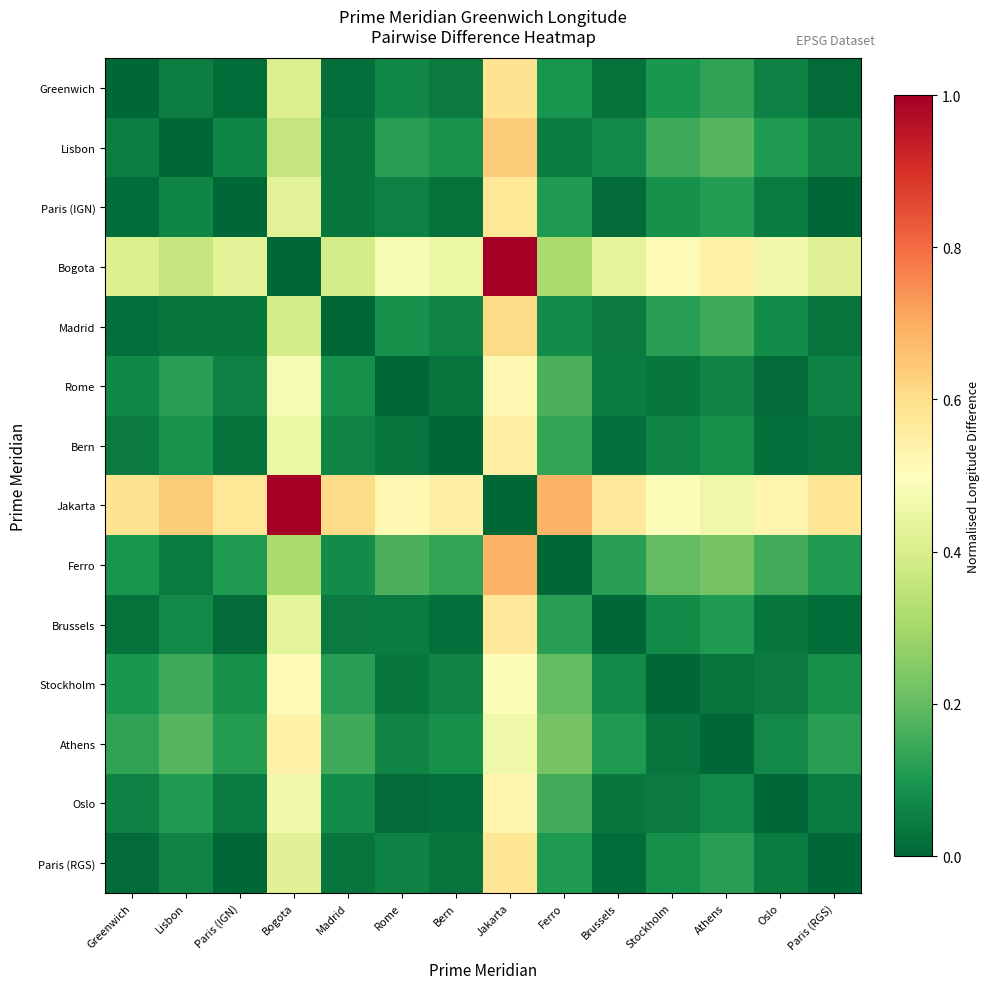

At which category is the sum across all series the highest?

Jakarta